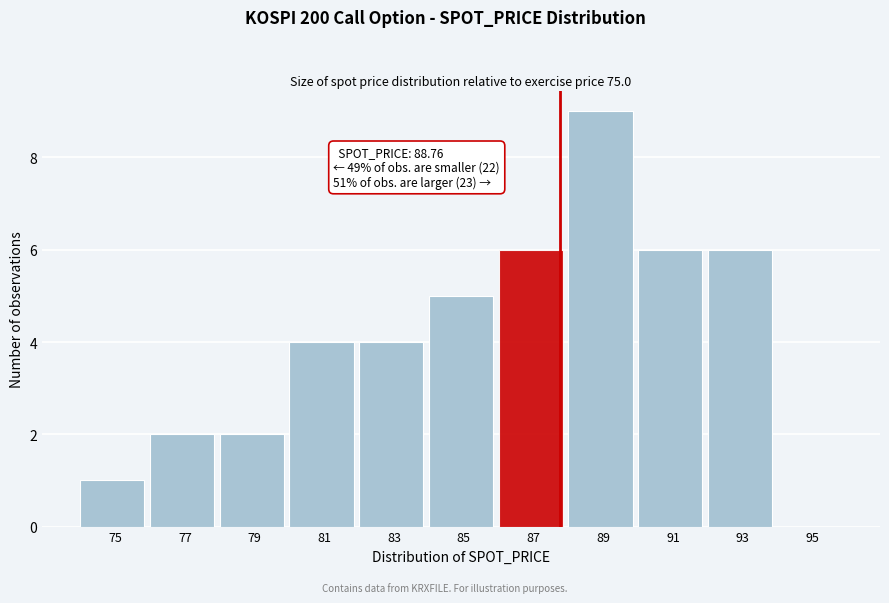

Reading right to left, list all the values displayed in this chart.

95=0	93=6	91=6	89=9	87=6	85=5	83=4	81=4	79=2	77=2	75=1